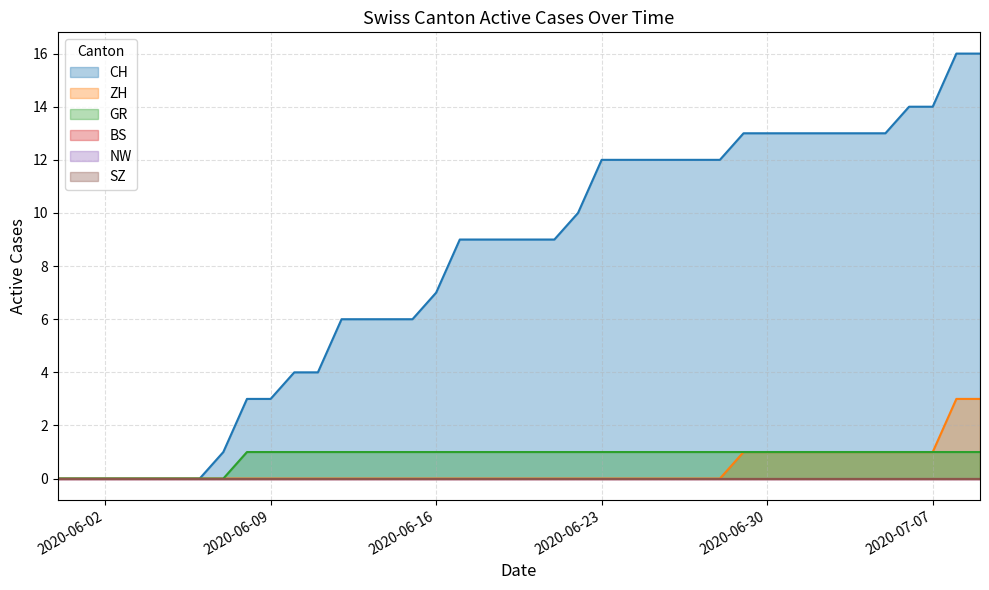

Reading left to right, extract all data points from this chart.

CH: 0	0	0	0	0	0	0	1	3	3	4	4	6	6	6	6	7	9	9	9	9	9	10	12	12	12	12	12	12	13	13	13	13	13	13	13	14	14	16	16
ZH: 0	0	0	0	0	0	0	0	0	0	0	0	0	0	0	0	0	0	0	0	0	0	0	0	0	0	0	0	0	1	1	1	1	1	1	1	1	1	3	3
GR: 0	0	0	0	0	0	0	0	1	1	1	1	1	1	1	1	1	1	1	1	1	1	1	1	1	1	1	1	1	1	1	1	1	1	1	1	1	1	1	1